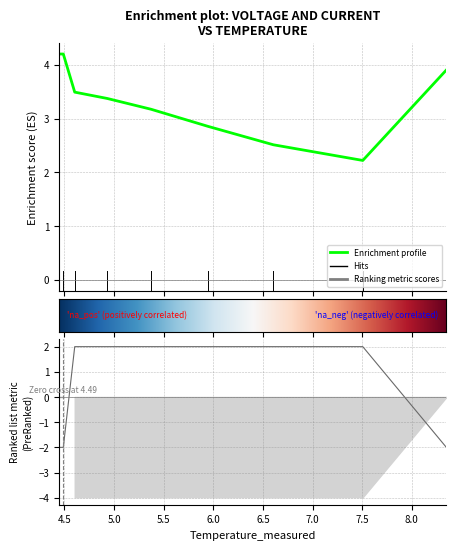

Reading left to right, what are all the values shown in this chart?

Voltage_measured: 4.4438076049213855=4.2	4.4886417823904585=4.2	4.603649624371497=3.5	4.930816998473078=3.4	5.372467529217104=3.2	5.947937281027079=2.9	6.604812724663336=2.5	7.505443861449235=2.2	8.3473989032227=3.9
Current_measured: 4.4438076049213855=-2.0	4.4886417823904585=-2.0	4.603649624371497=2.0	4.930816998473078=2.0	5.372467529217104=2.0	5.947937281027079=2.0	6.604812724663336=2.0	7.505443861449235=2.0	8.3473989032227=-2.0